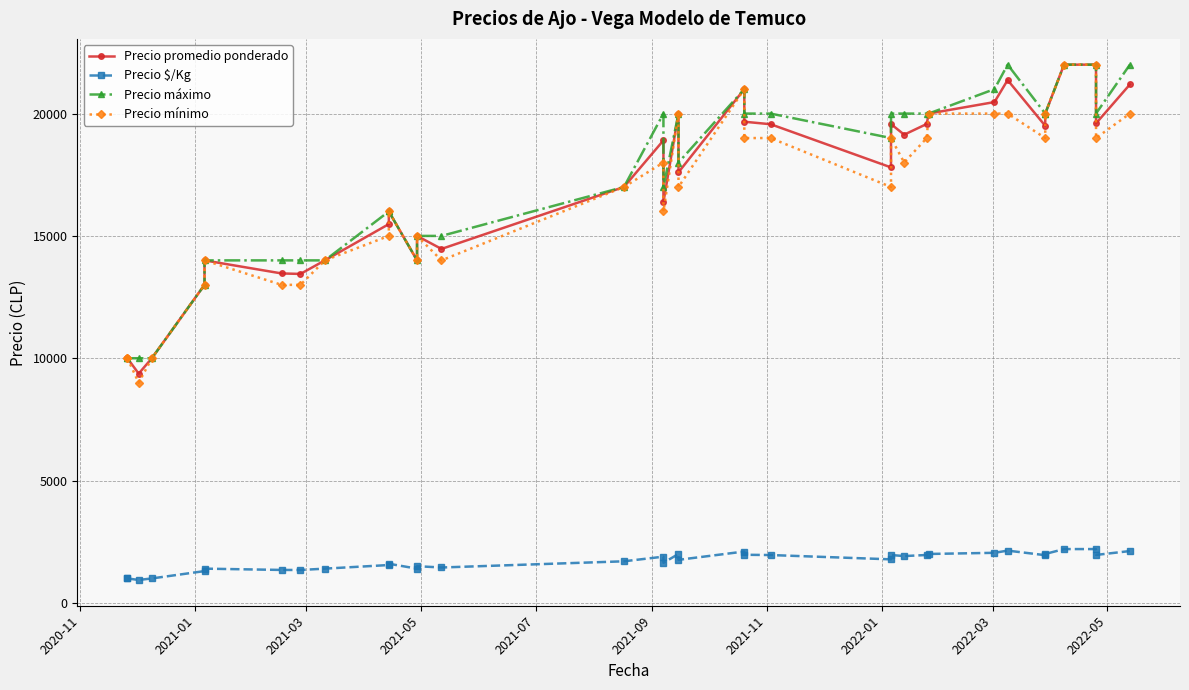

What is the highest value of the Precio $/Kg series?

2200